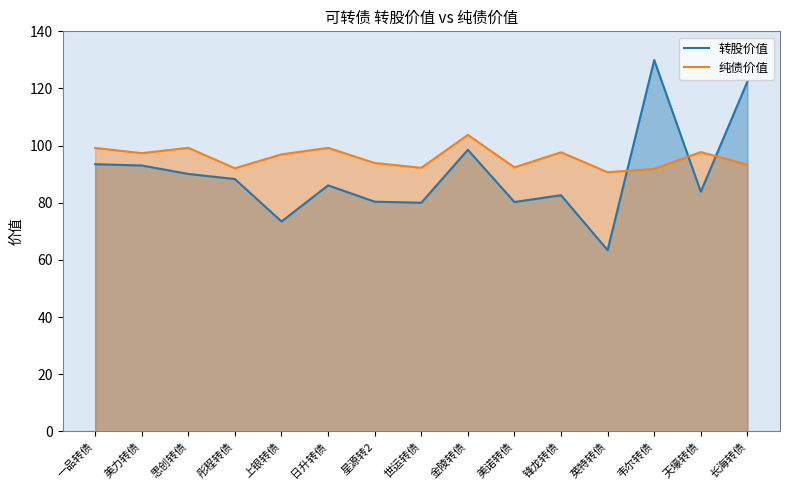

At how many categories does at least one series exceed 68?

15